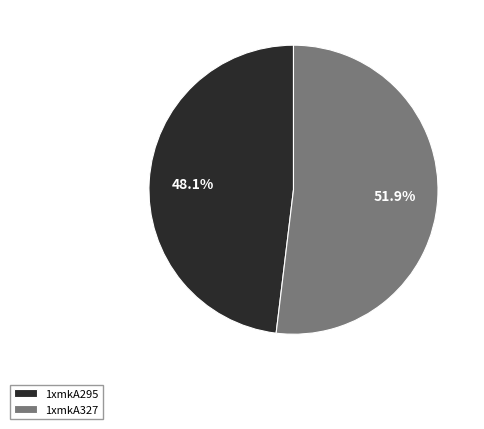

What is the majority slice?

1xmkA327